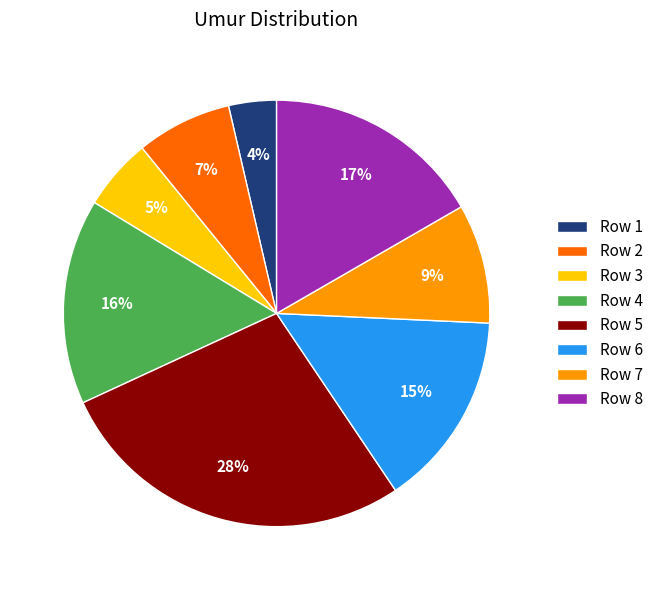

How many slices are in this pie chart?

8